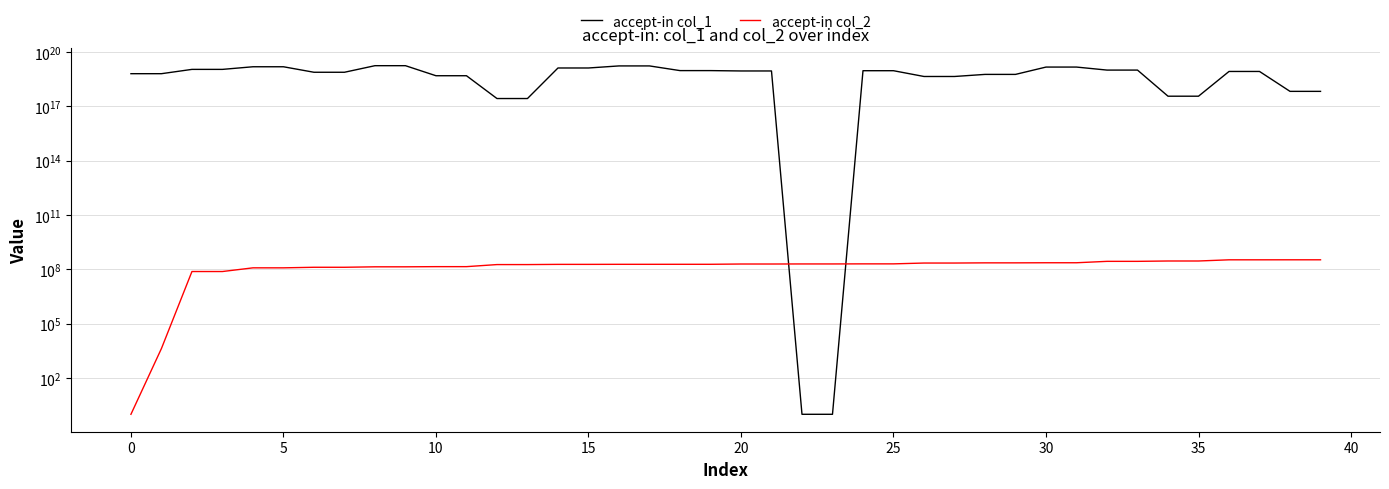

List the series in order of their peak value, lowest first.

accept-in col_2, accept-in col_1